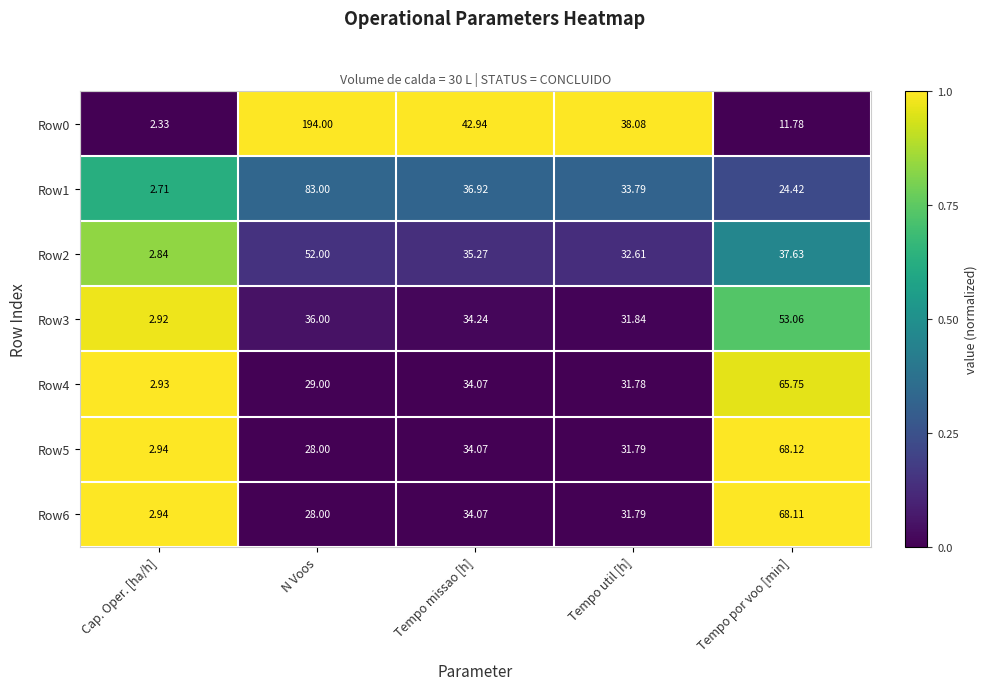

At which category is the sum across all series the highest?

N Voos